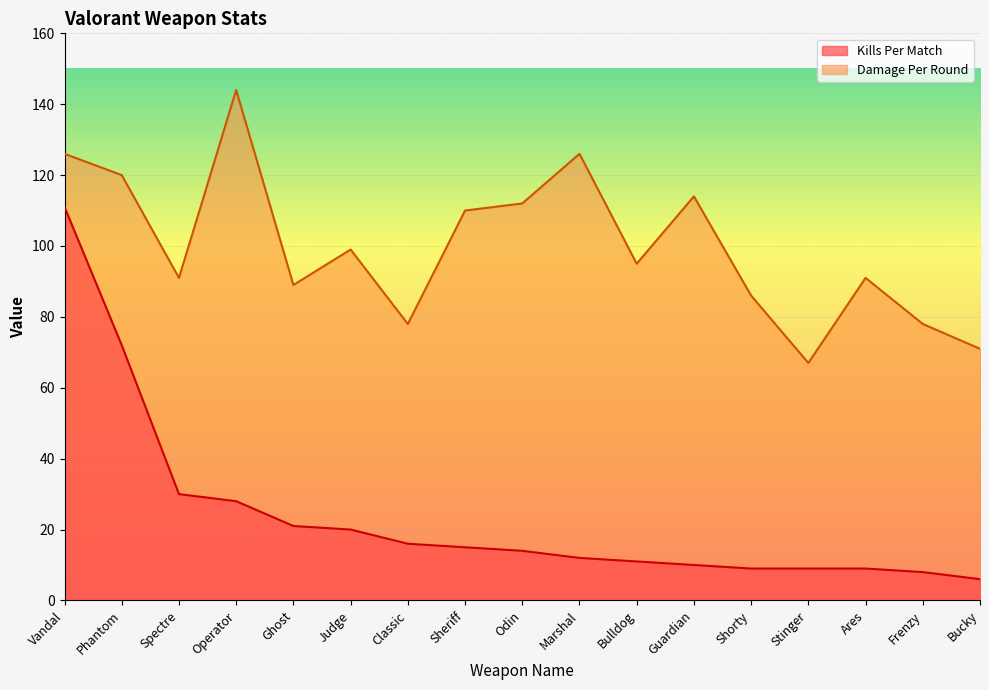

What is the total value across all series at Judge?

119